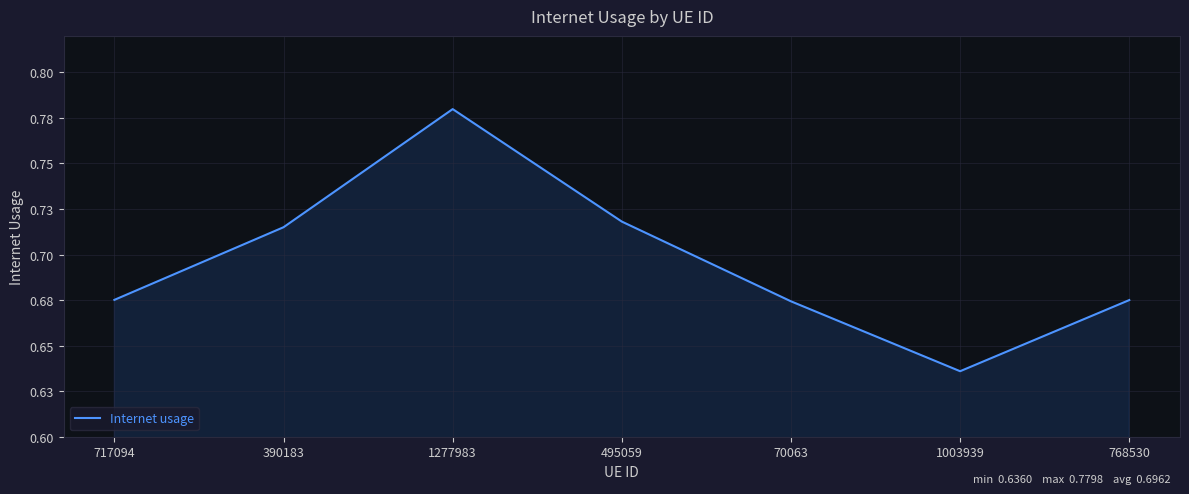

Rank the categories by value from highest to lowest.

1277983, 495059, 390183, 717094, 768530, 70063, 1003939